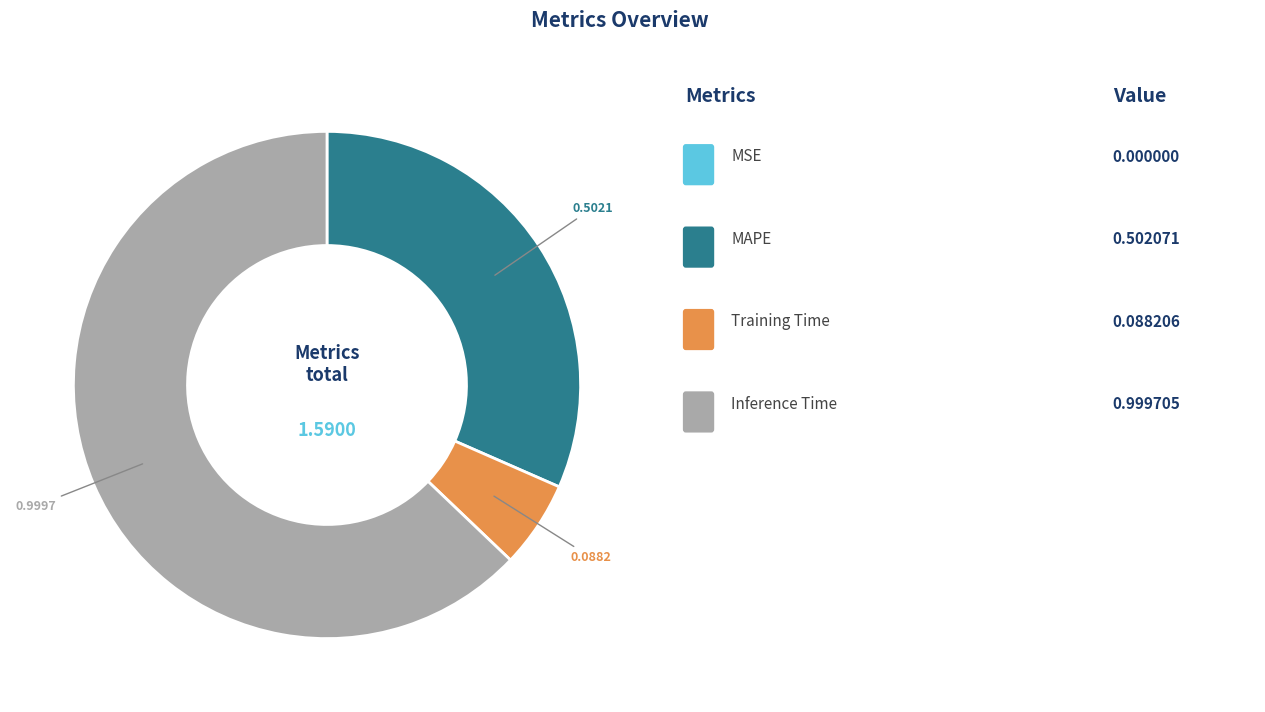

Is there a majority slice in this chart?

Yes